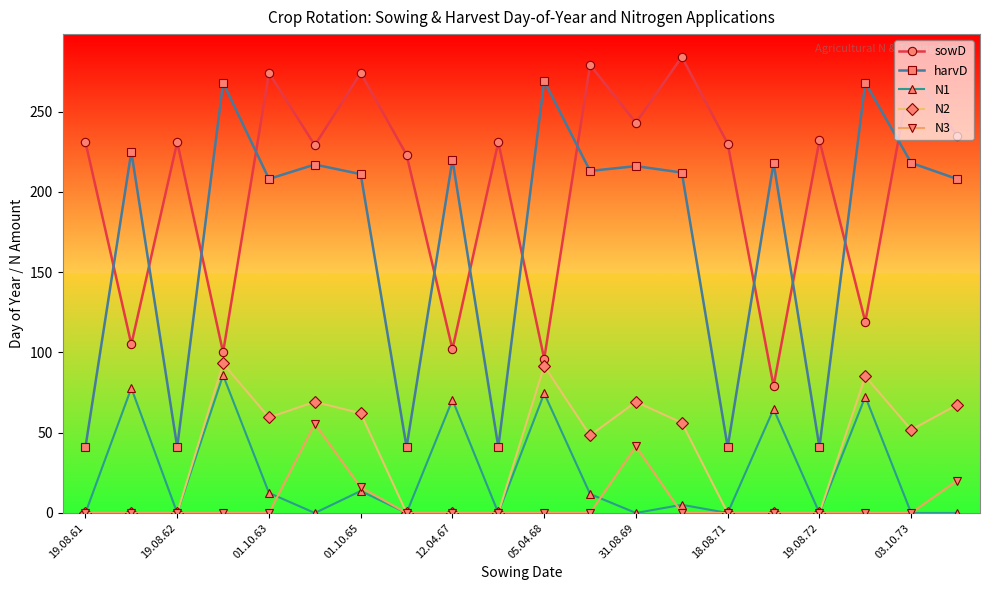

In N2, how many points are higher than both neighbors (excluding endpoints)?

5